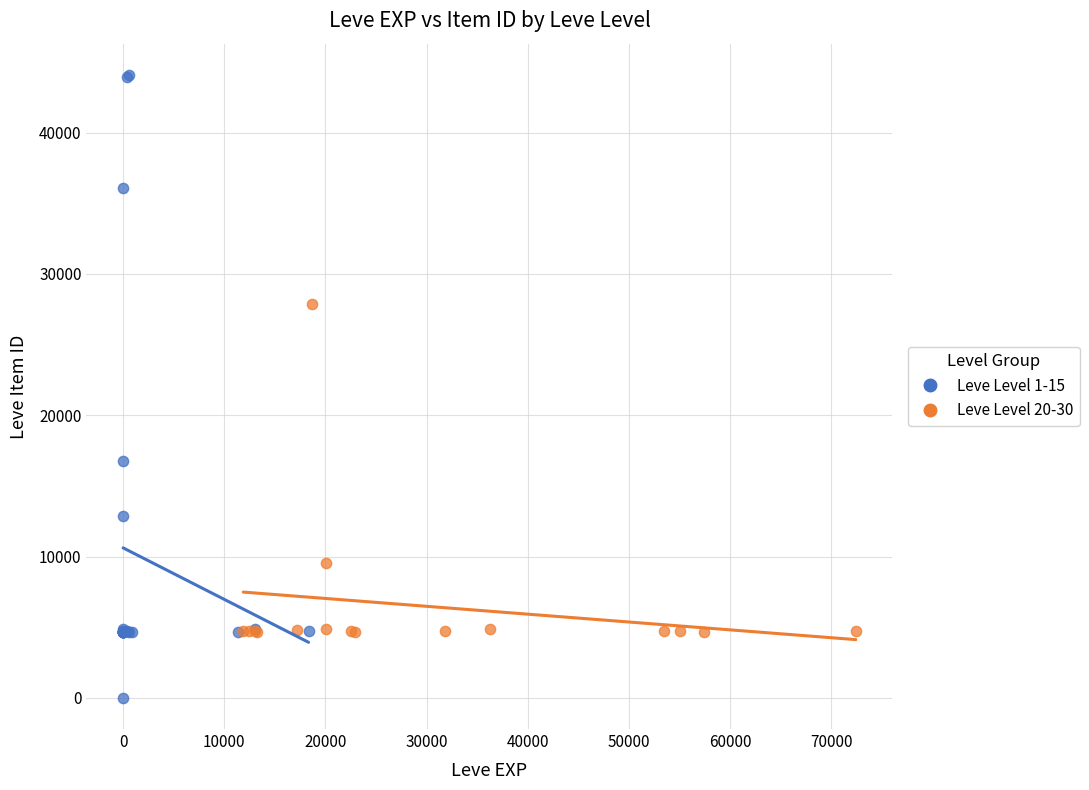

Which series reaches the minimum Y coordinate?

Leve Level 1-15